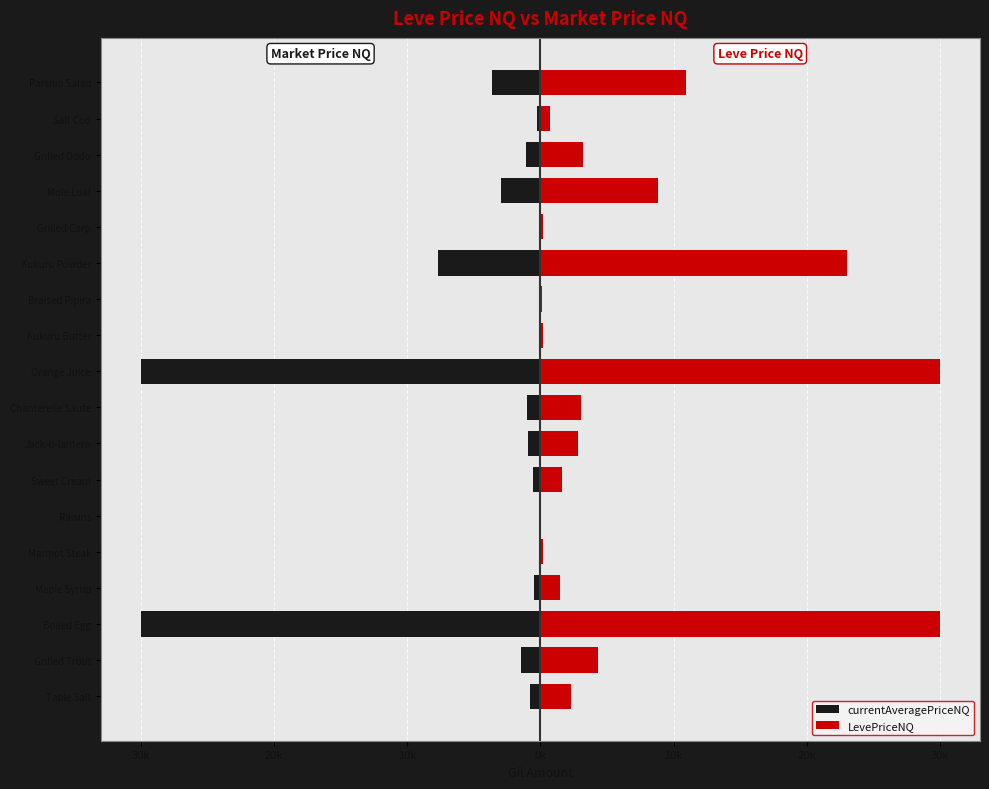

What is the difference between the maximum and minimum values in the LevePriceNQ series?

29945.0